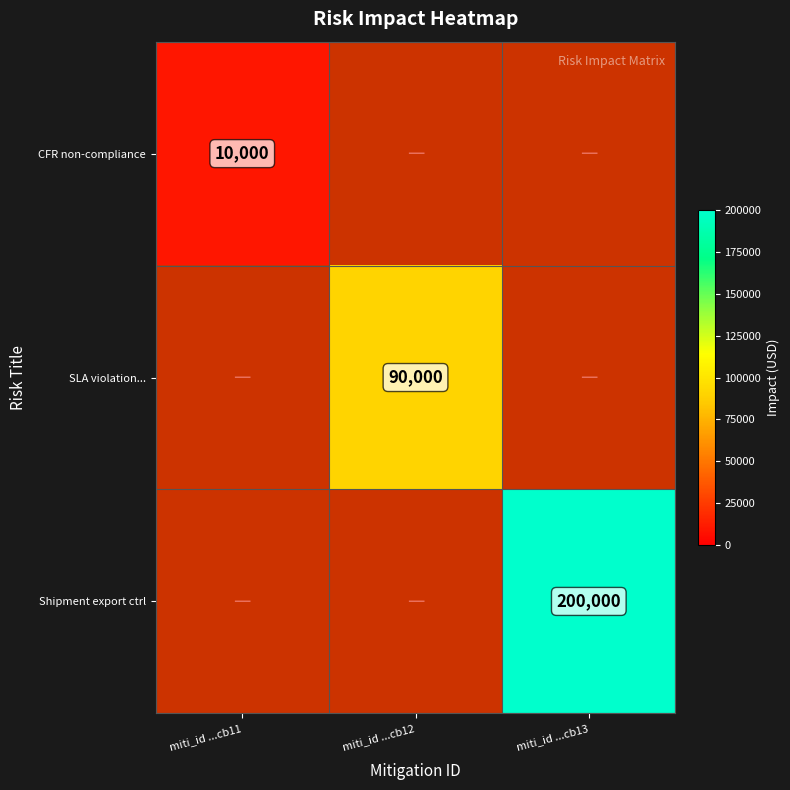

At which category does the chart reach its minimum across all series?

miti_id ...cb11